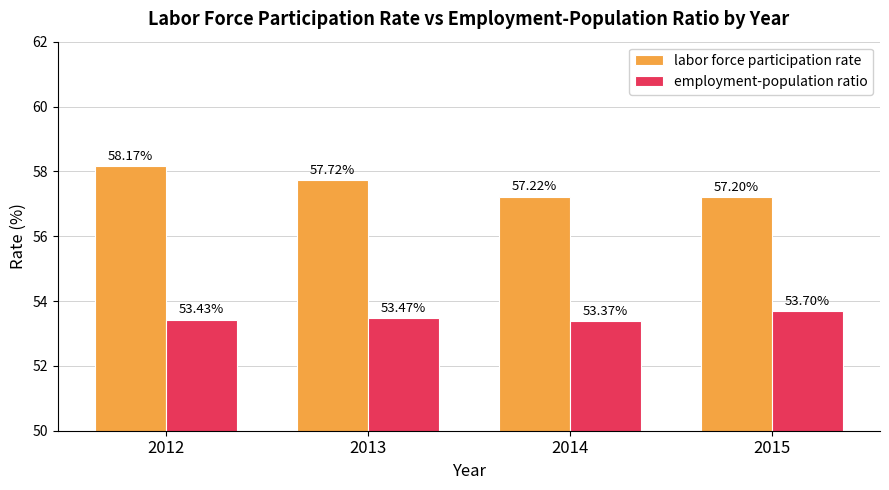

Rank the series by their average value, from highest to lowest.

labor force participation rate, employment-population ratio